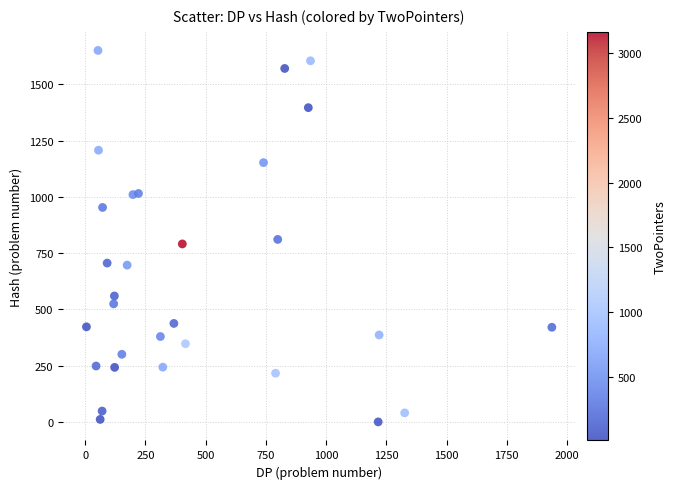

What is the range of Y values (max minus min)?

1649